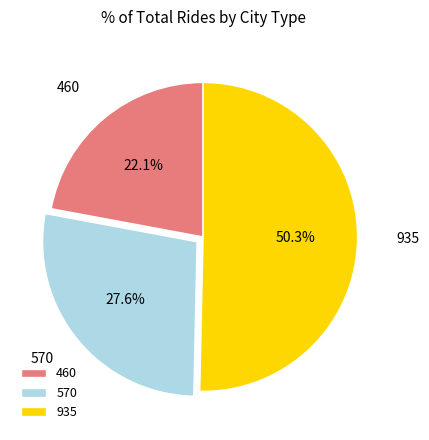

What percentage is the 570 slice, to the nearest percent?

28%